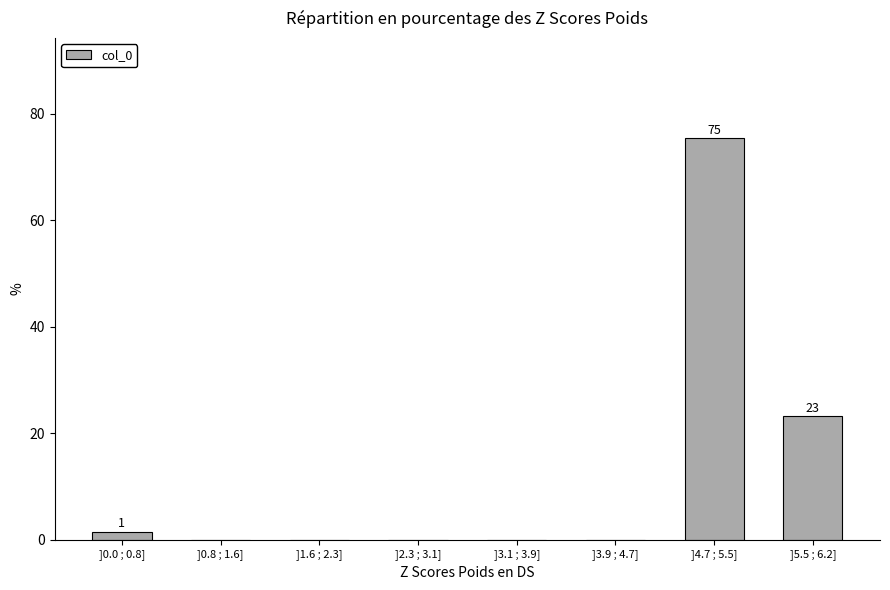

Reading right to left, what are all the values shown in this chart?

]5.5 ; 6.2]=23.2	]4.7 ; 5.5]=75.4	]3.9 ; 4.7]=0.0	]3.1 ; 3.9]=0.0	]2.3 ; 3.1]=0.0	]1.6 ; 2.3]=0.0	]0.8 ; 1.6]=0.0	]0.0 ; 0.8]=1.4